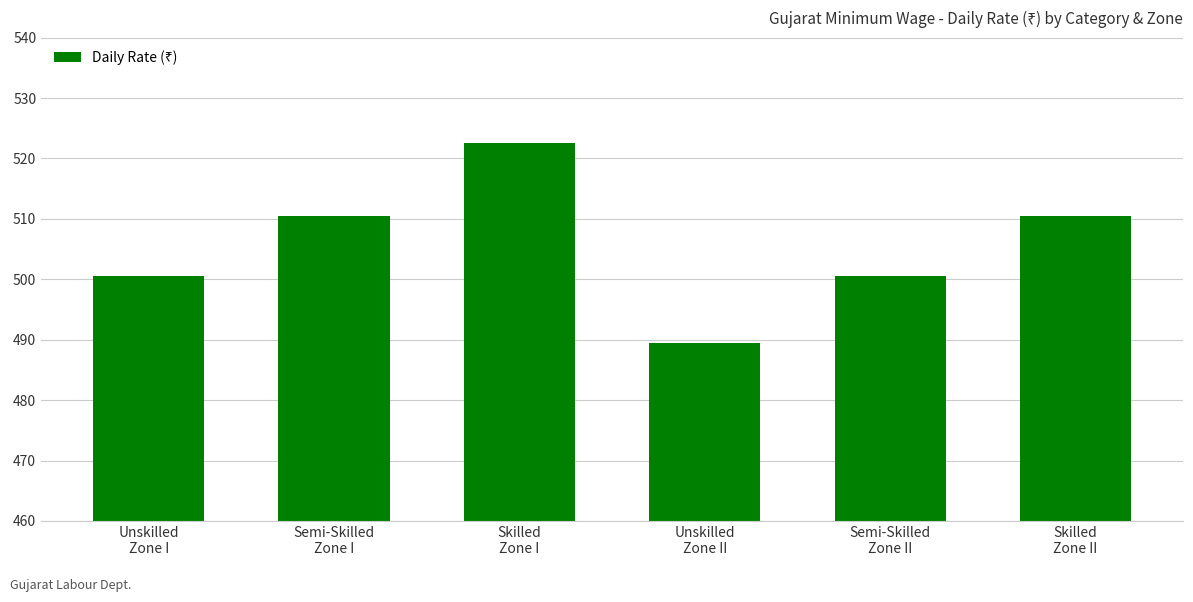

Reading right to left, list all the values displayed in this chart.

510.5	500.5	489.5	522.5	510.5	500.5